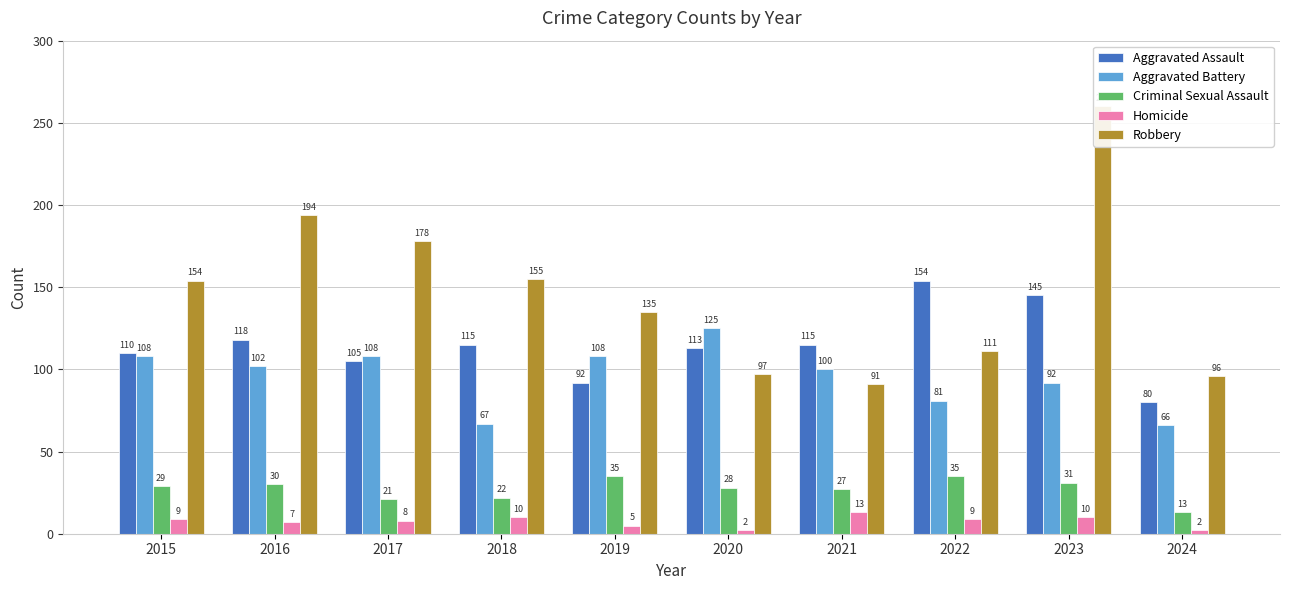

Reading right to left, extract all data points from this chart.

Aggravated Assault: 2024=80	2023=145	2022=154	2021=115	2020=113	2019=92	2018=115	2017=105	2016=118	2015=110
Aggravated Battery: 2024=66	2023=92	2022=81	2021=100	2020=125	2019=108	2018=67	2017=108	2016=102	2015=108
Criminal Sexual Assault: 2024=13	2023=31	2022=35	2021=27	2020=28	2019=35	2018=22	2017=21	2016=30	2015=29
Homicide: 2024=2	2023=10	2022=9	2021=13	2020=2	2019=5	2018=10	2017=8	2016=7	2015=9
Robbery: 2024=96	2023=260	2022=111	2021=91	2020=97	2019=135	2018=155	2017=178	2016=194	2015=154